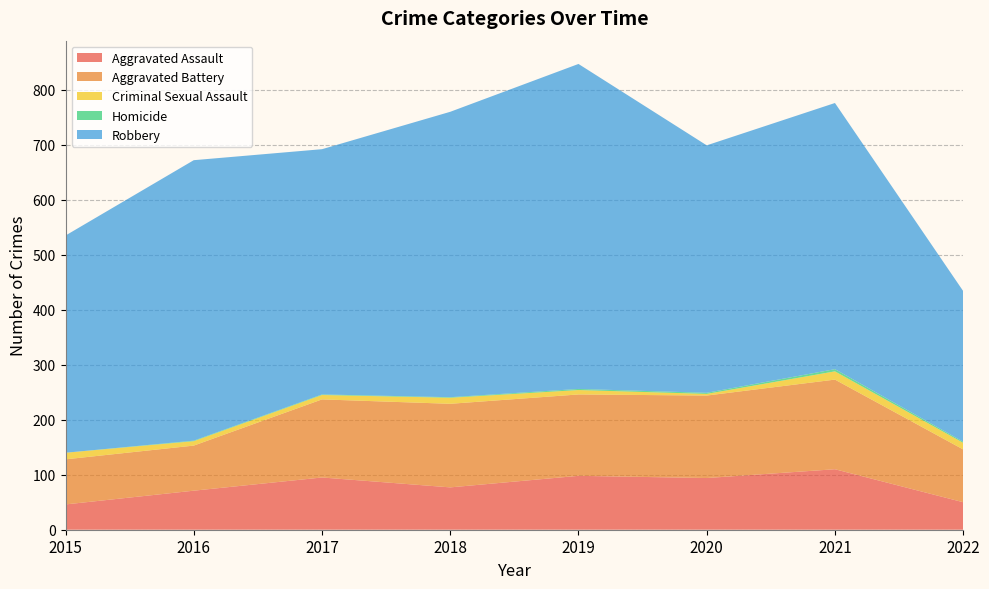

Reading left to right, extract all data points from this chart.

Aggravated Assault: 46	71	95	77	98	94	110	50
Aggravated Battery: 82	82	142	152	148	150	163	96
Criminal Sexual Assault: 12	8	8	11	8	3	15	12
Homicide: 0	1	1	1	2	2	4	2
Robbery: 395	510	446	519	591	450	484	274